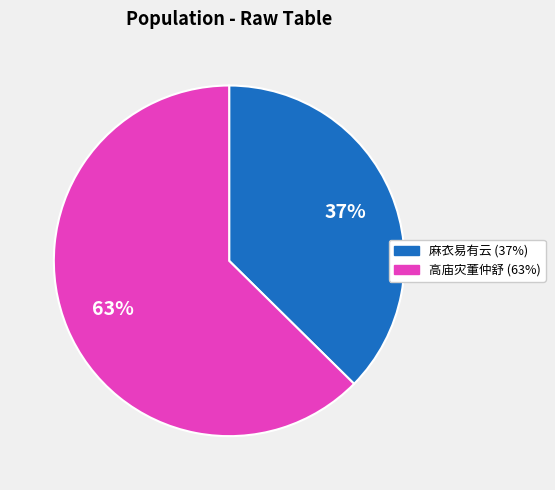

Is there any slice that represents more than half of the pie?

Yes